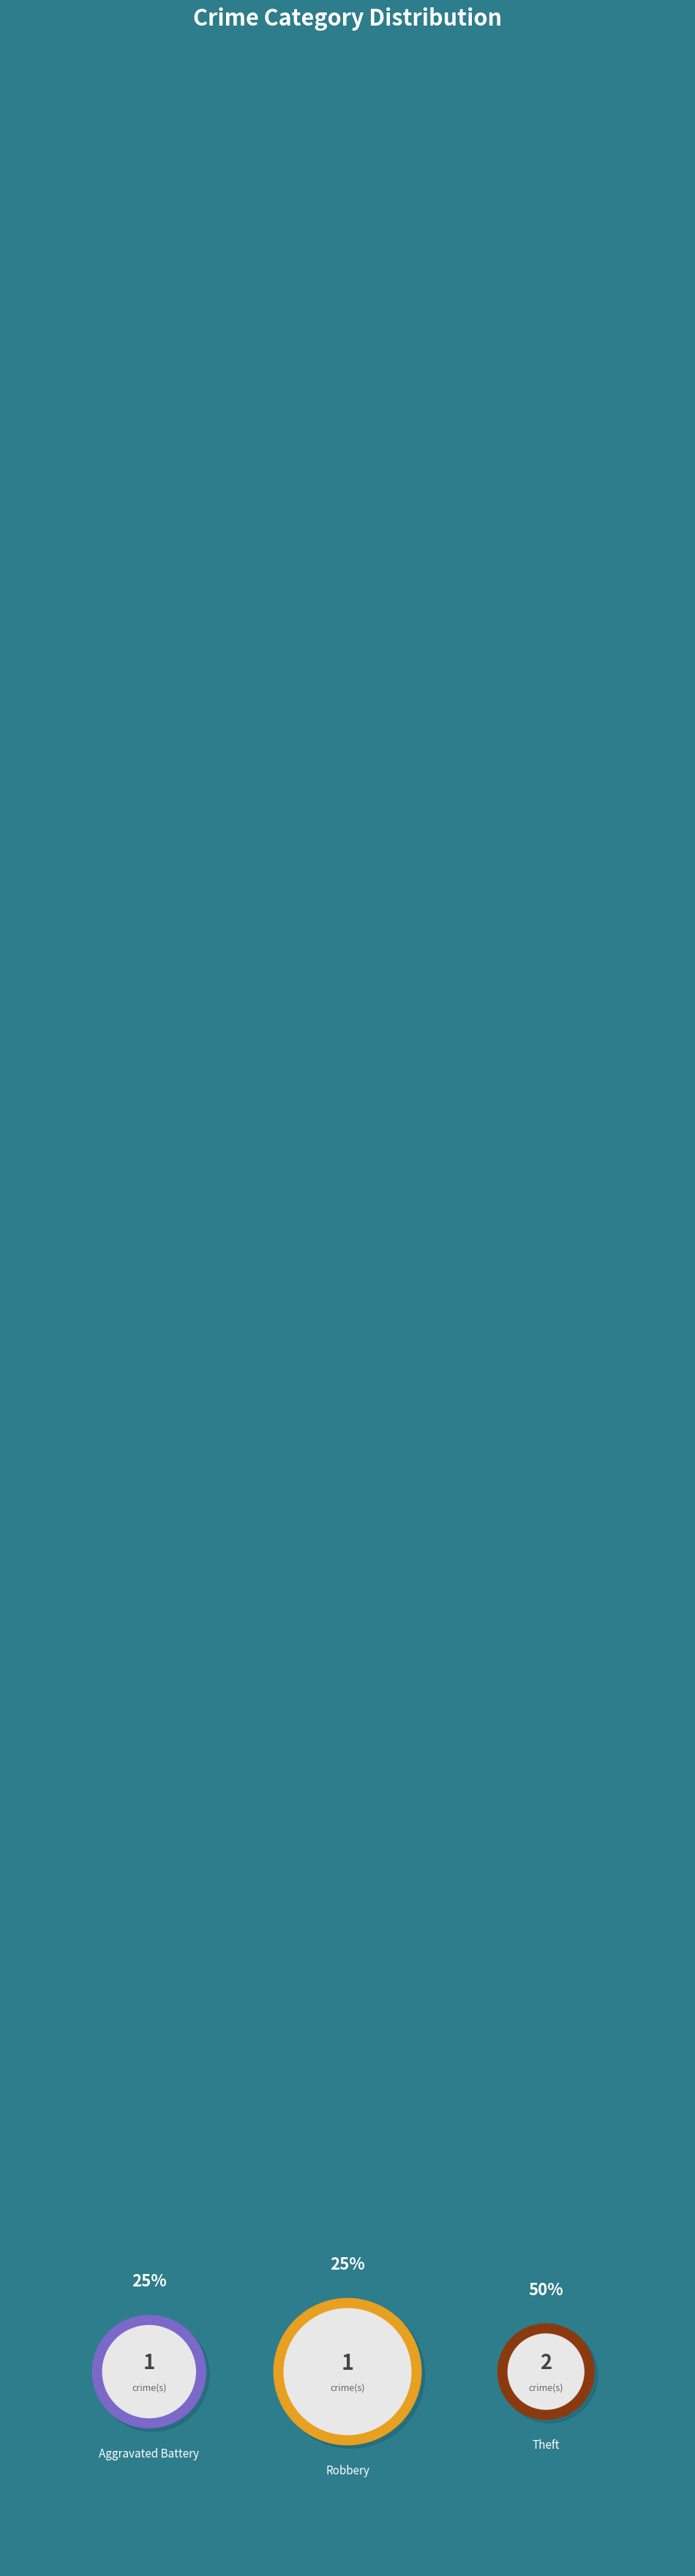

Does Aggravated Battery represent more than half of the total?

No